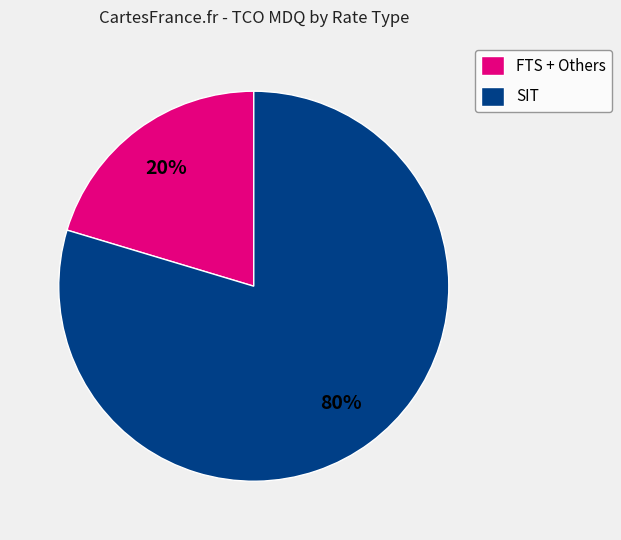

Combined, do SIT and FTS + Others account for over 50%?

Yes